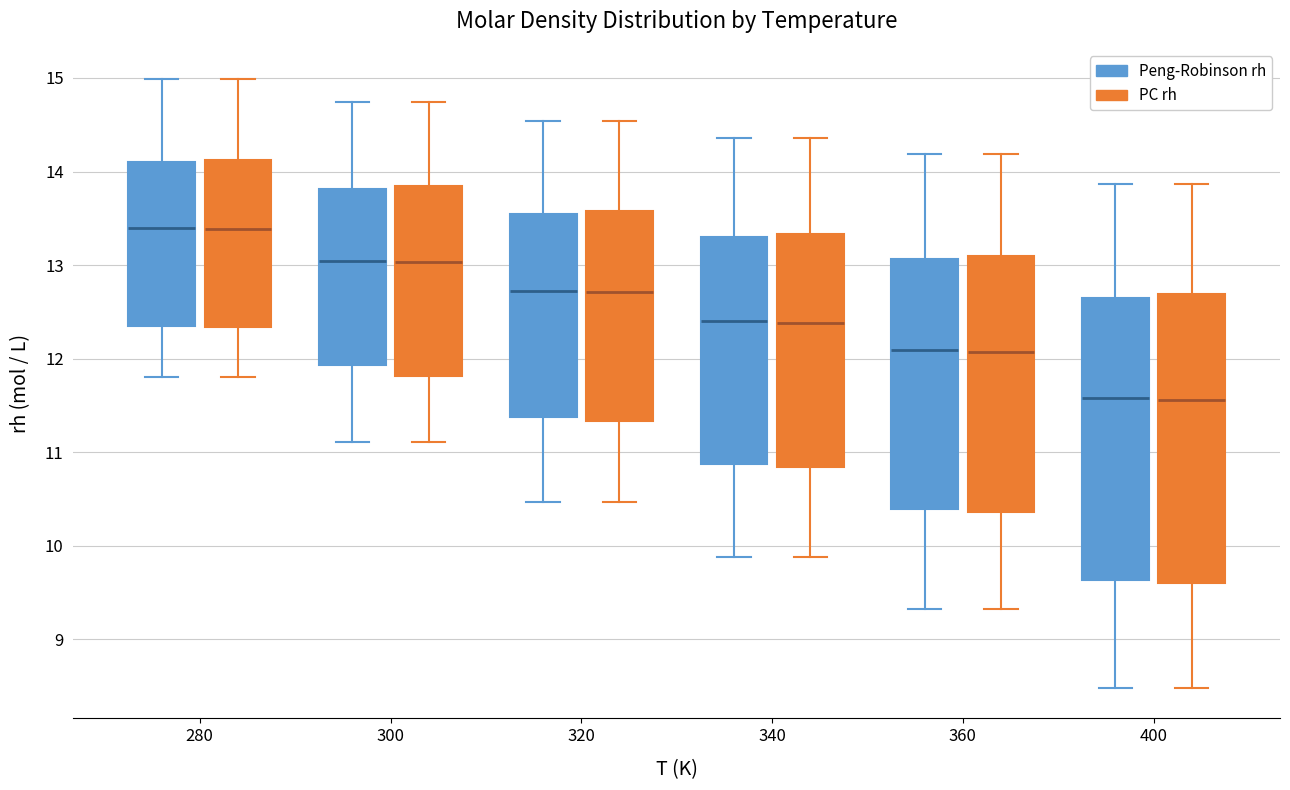

Reading left to right, transcribe this box plot: for each box, give where its median line is, the range the box spans, and where its two whiskers end, as read against the y-axis. The values are not printed on the chart, so give them approximately, as read against the axis.

280 (Peng-Robinson rh): median 13.4, box 12.4 to 14.1, whiskers 11.8 to 15.0
280 (PC rh): median 13.4, box 12.3 to 14.1, whiskers 11.8 to 15.0
300 (Peng-Robinson rh): median 13.0, box 11.9 to 13.8, whiskers 11.1 to 14.7
300 (PC rh): median 13.0, box 11.8 to 13.8, whiskers 11.1 to 14.7
320 (Peng-Robinson rh): median 12.7, box 11.4 to 13.5, whiskers 10.5 to 14.5
320 (PC rh): median 12.7, box 11.3 to 13.6, whiskers 10.5 to 14.5
340 (Peng-Robinson rh): median 12.4, box 10.9 to 13.3, whiskers 9.9 to 14.4
340 (PC rh): median 12.4, box 10.8 to 13.3, whiskers 9.9 to 14.4
360 (Peng-Robinson rh): median 12.1, box 10.4 to 13.1, whiskers 9.3 to 14.2
360 (PC rh): median 12.1, box 10.4 to 13.1, whiskers 9.3 to 14.2
400 (Peng-Robinson rh): median 11.6, box 9.6 to 12.6, whiskers 8.5 to 13.9
400 (PC rh): median 11.6, box 9.6 to 12.7, whiskers 8.5 to 13.9